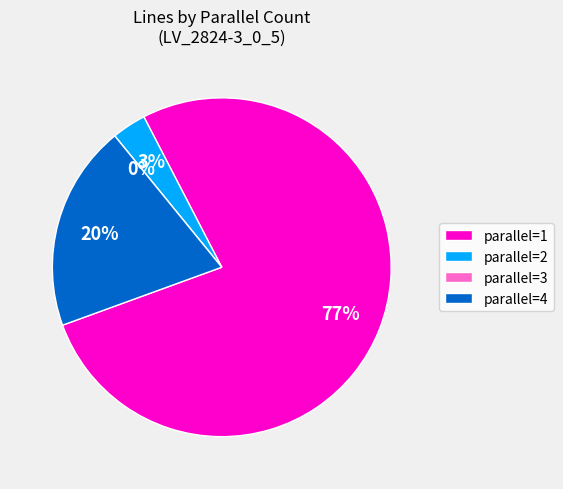

The 2 slice represents 19% of the pie. True or false?

False